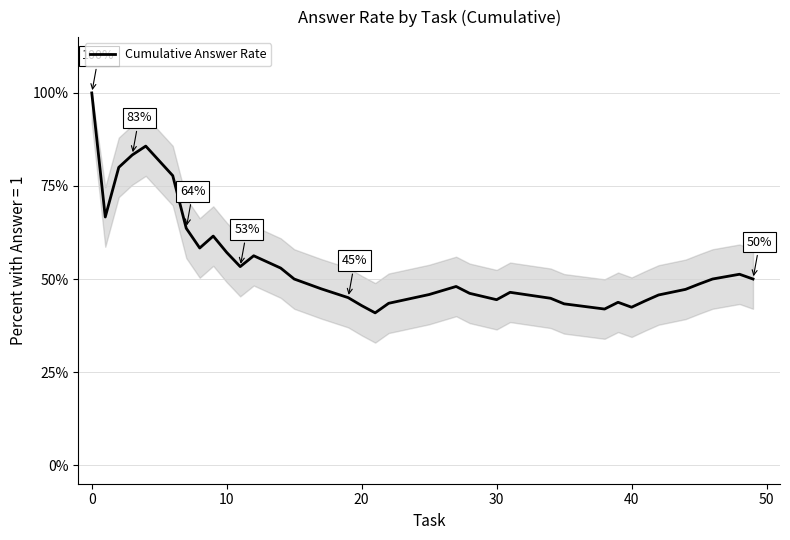

Does the chart have visible grid lines?

Yes